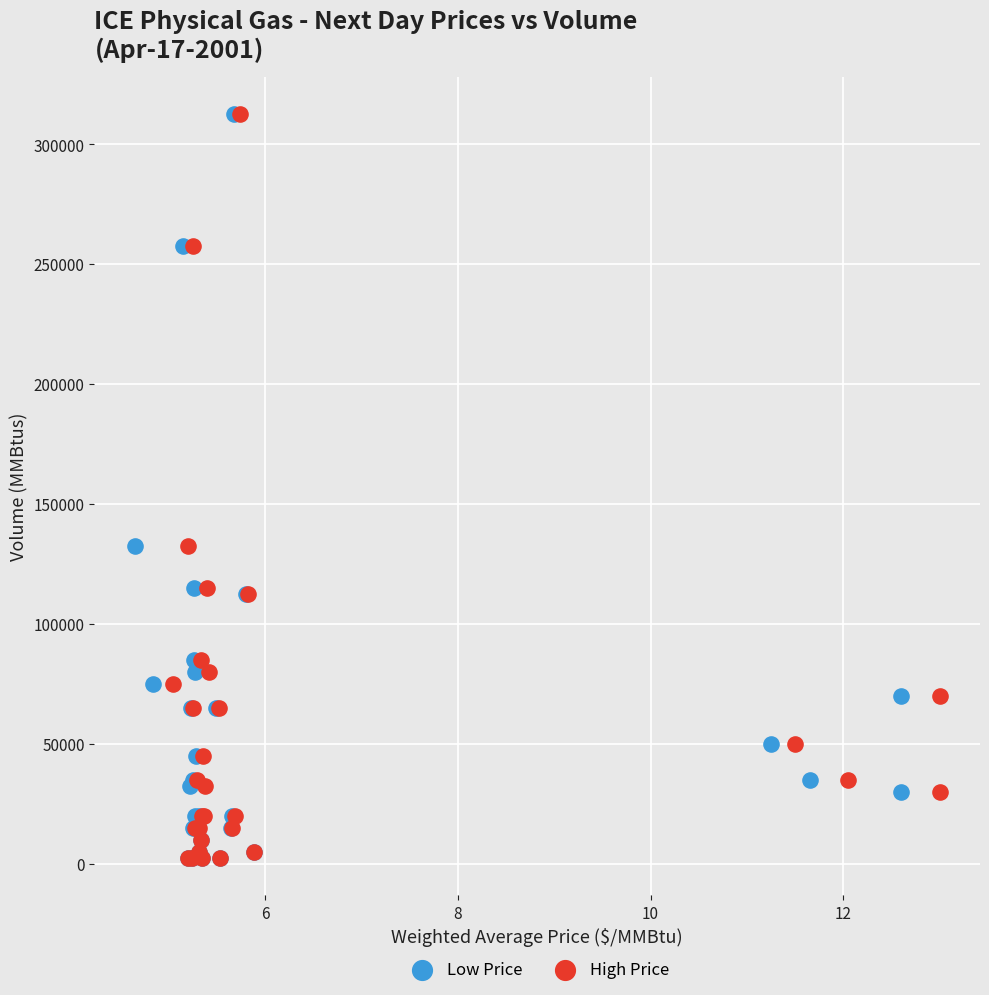

What are all the series names shown in the legend?

Low Price, High Price